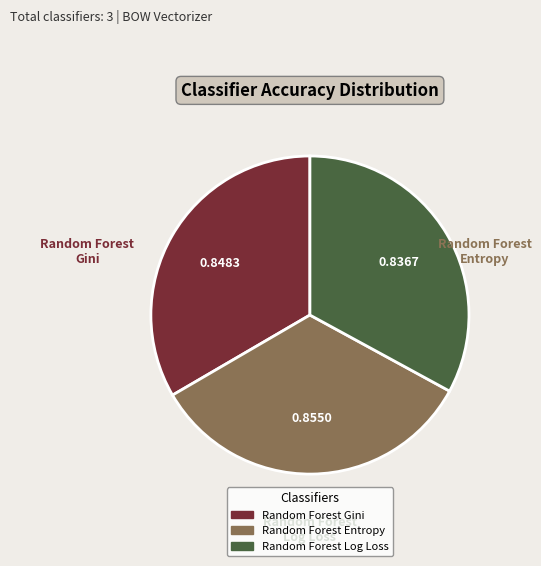

Count the number of slices in the pie.

3